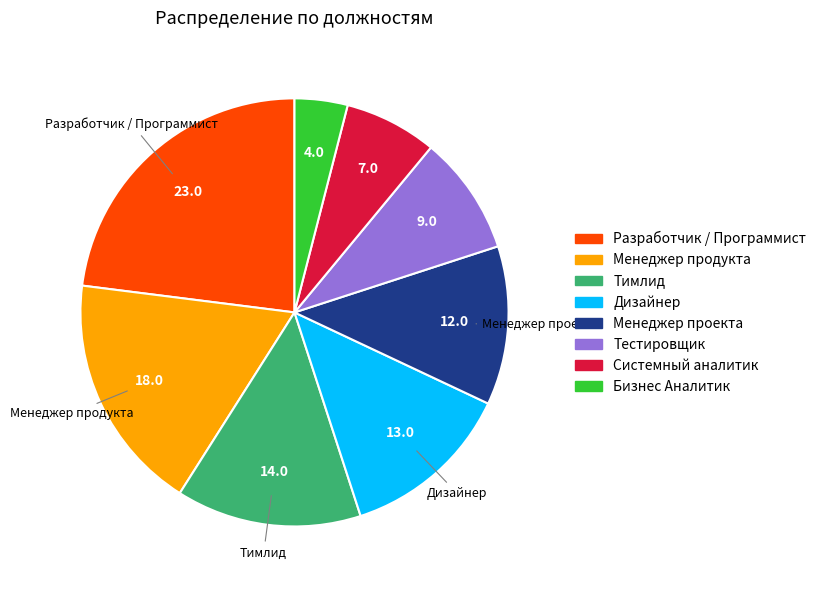

Does Дизайнер account for over 50% of the chart?

No